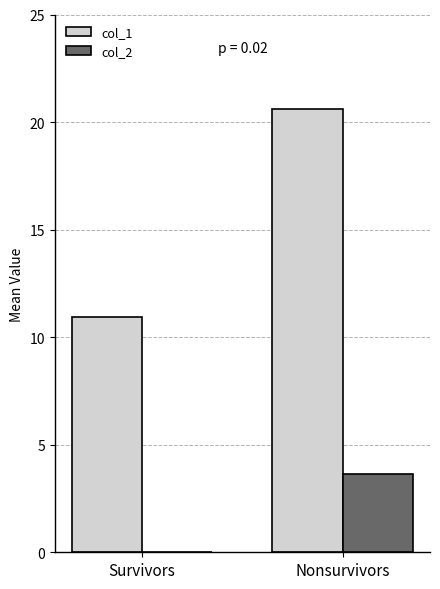

What is the greatest value displayed?

20.6